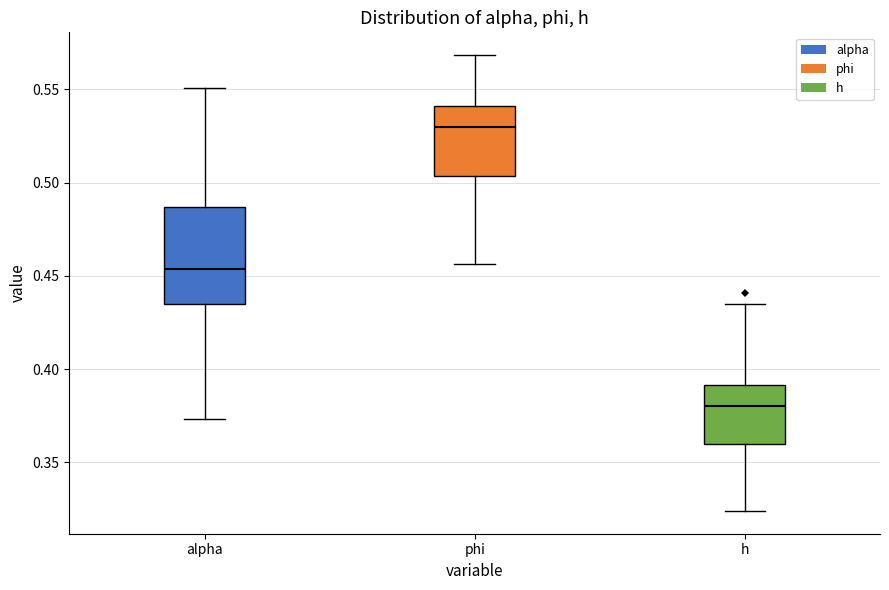

Which box has the lowest median line?

h